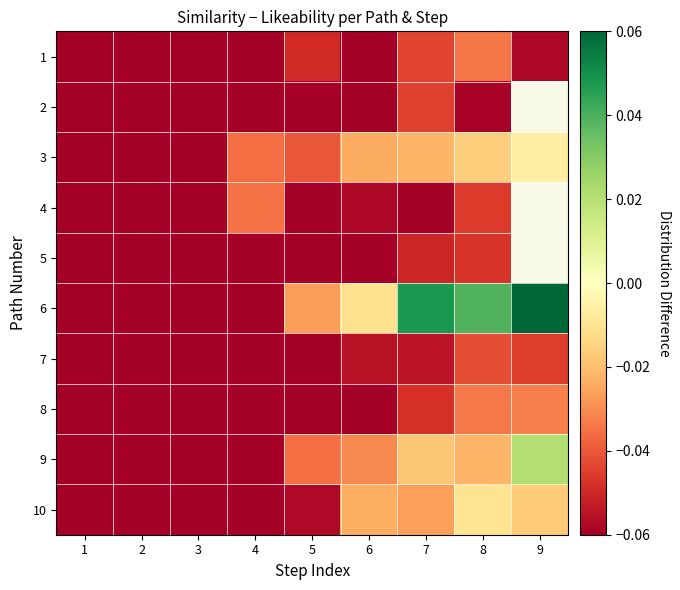

The value of 1 at 2 is -0.1. True or false?

True